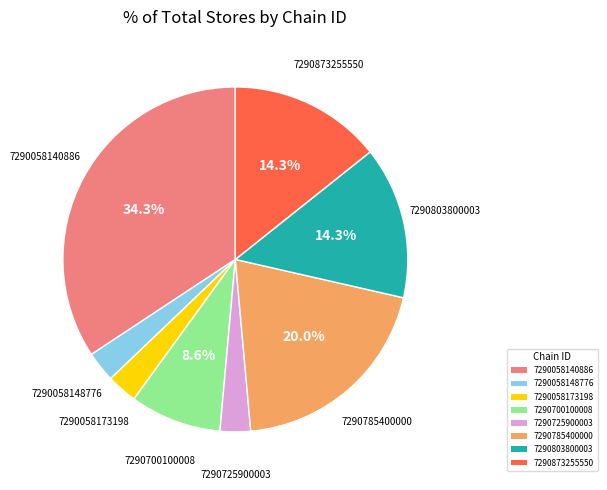

What percentage is the 7290725900003 slice, to the nearest percent?

3%